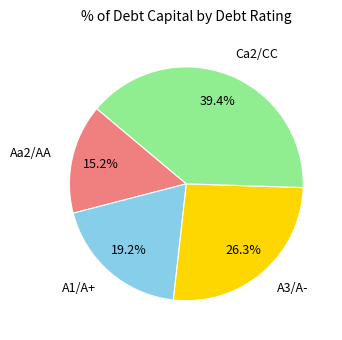

To the nearest percent, what is the combined percentage of Aa2/AA and A3/A-?

41%